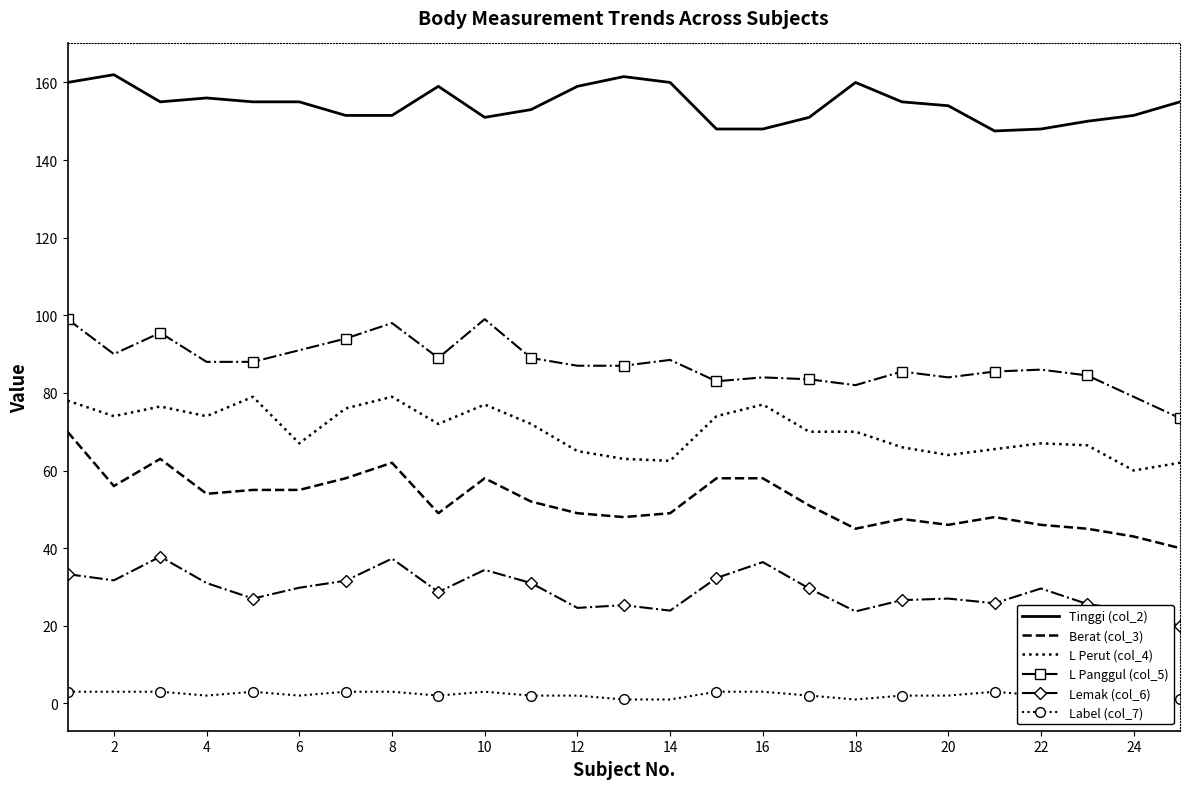

True or false: Tinggi (col_2) and Label (col_7) cross at least once.

False